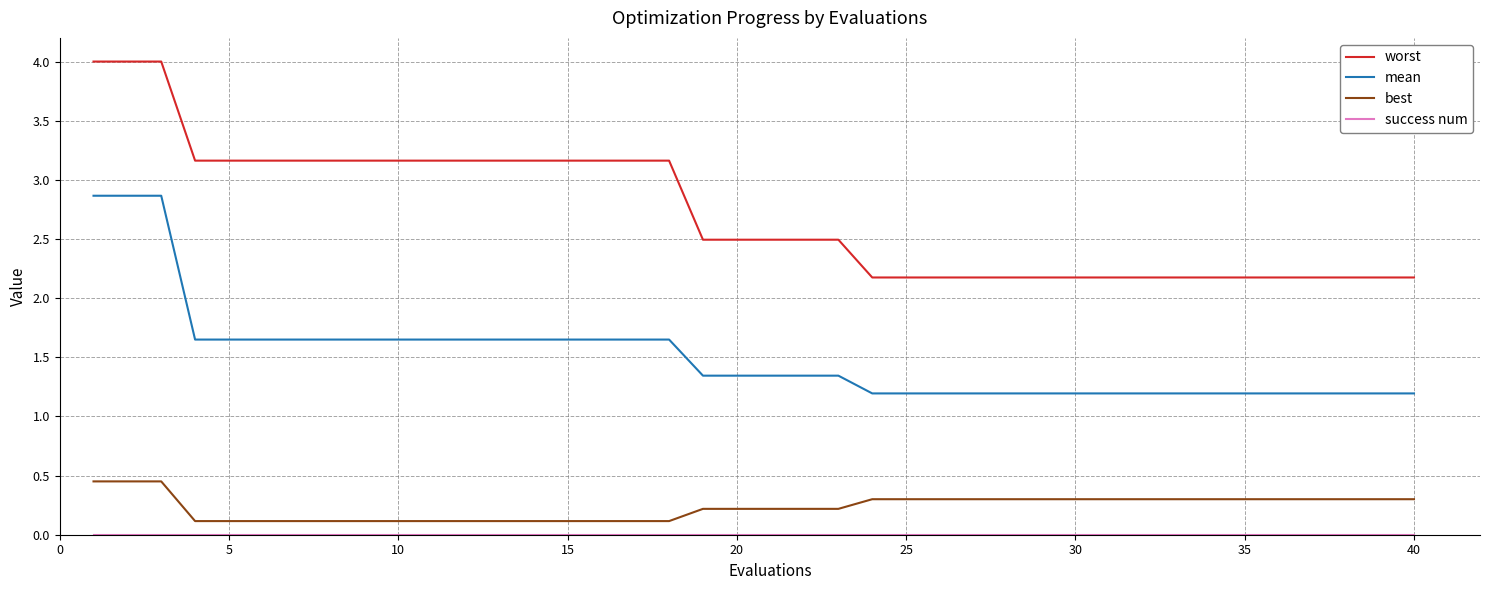

Which series has the largest total across all categories?

worst